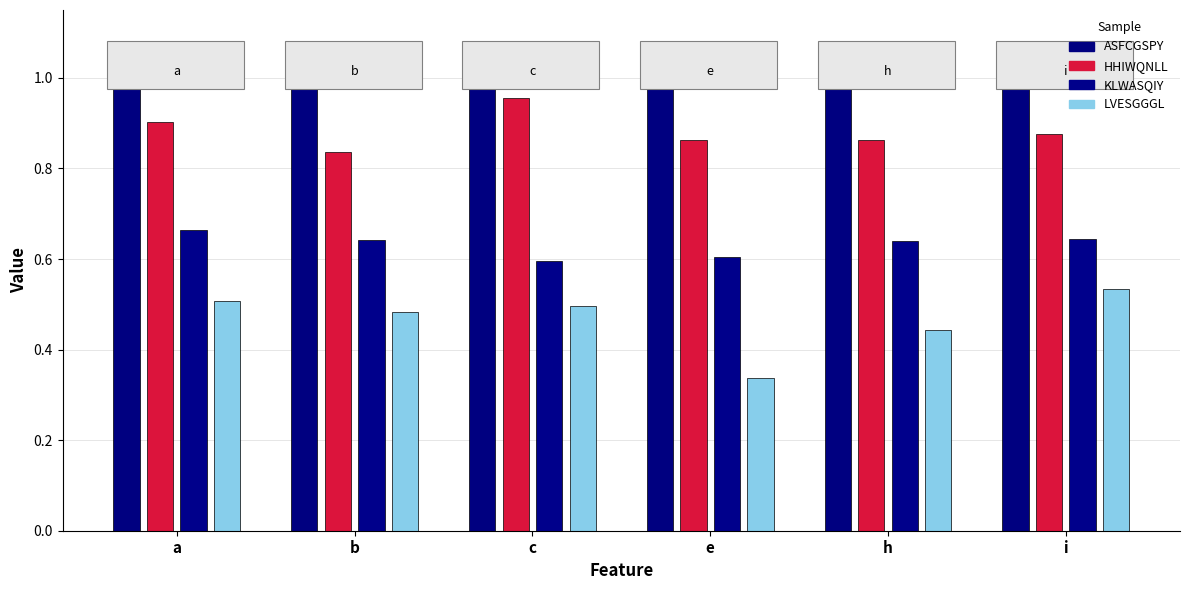

Are the bars grouped side by side (vs. stacked)?

Yes